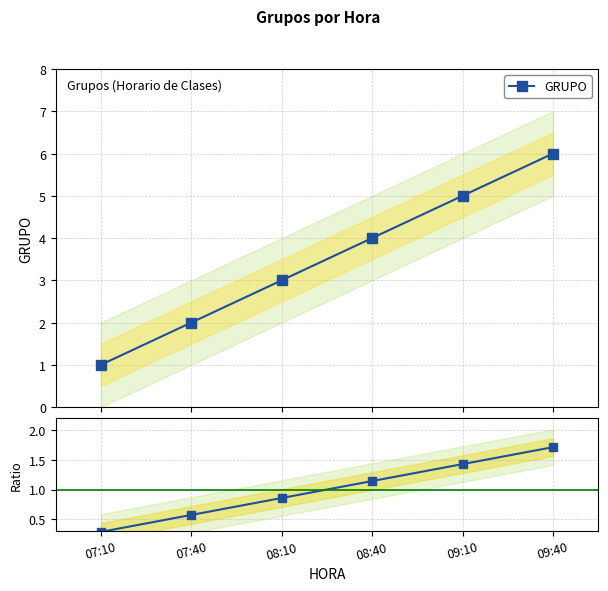

List the labels in order of Ratio to mid value, largest first.

09:40, 09:10, 08:40, 08:10, 07:40, 07:10